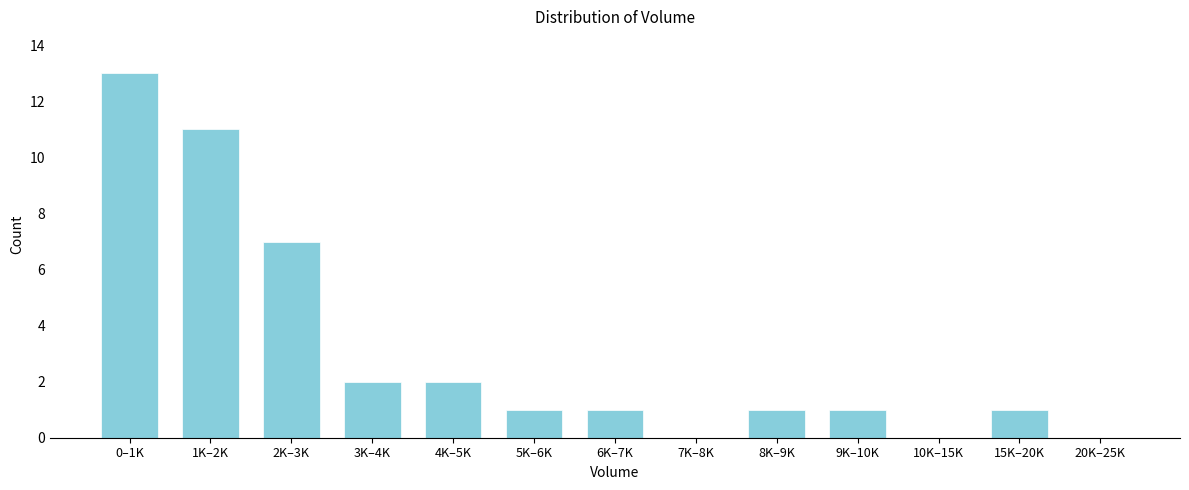

Reading right to left, extract all data points from this chart.

20K–25K=0	15K–20K=1	10K–15K=0	9K–10K=1	8K–9K=1	7K–8K=0	6K–7K=1	5K–6K=1	4K–5K=2	3K–4K=2	2K–3K=7	1K–2K=11	0–1K=13